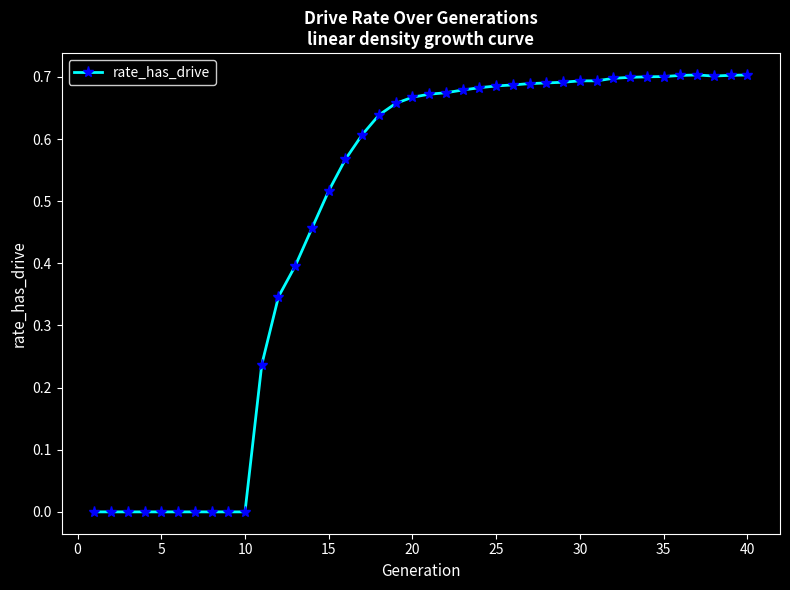

What is the sum of all values?

18.9